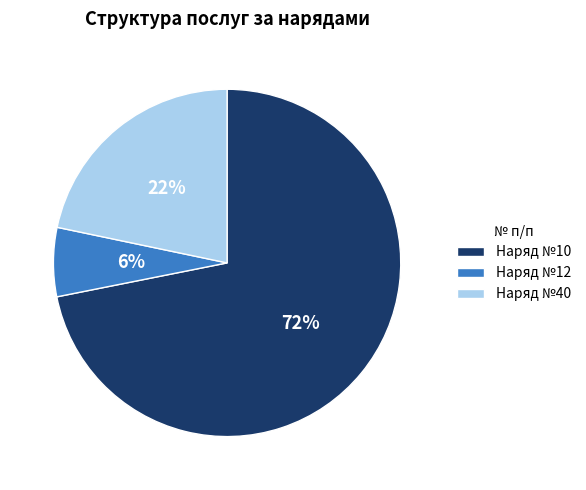

Count the number of slices in the pie.

3